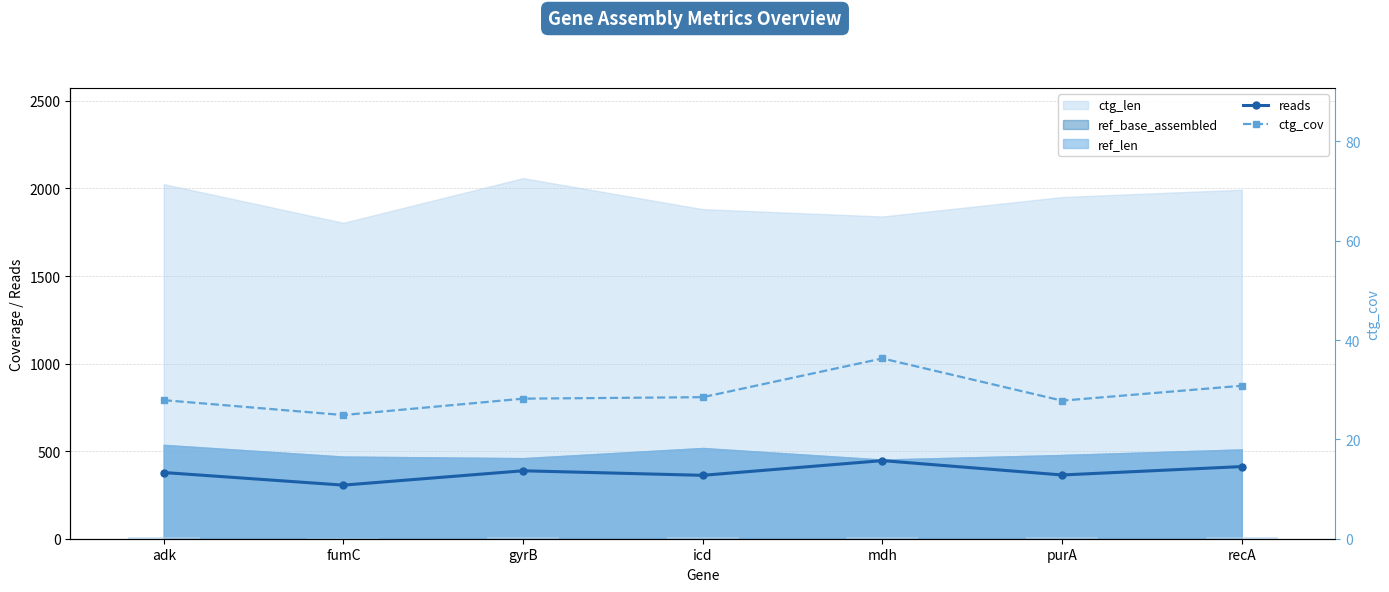

True or false: reads has more than 0 interior local peaks.

True